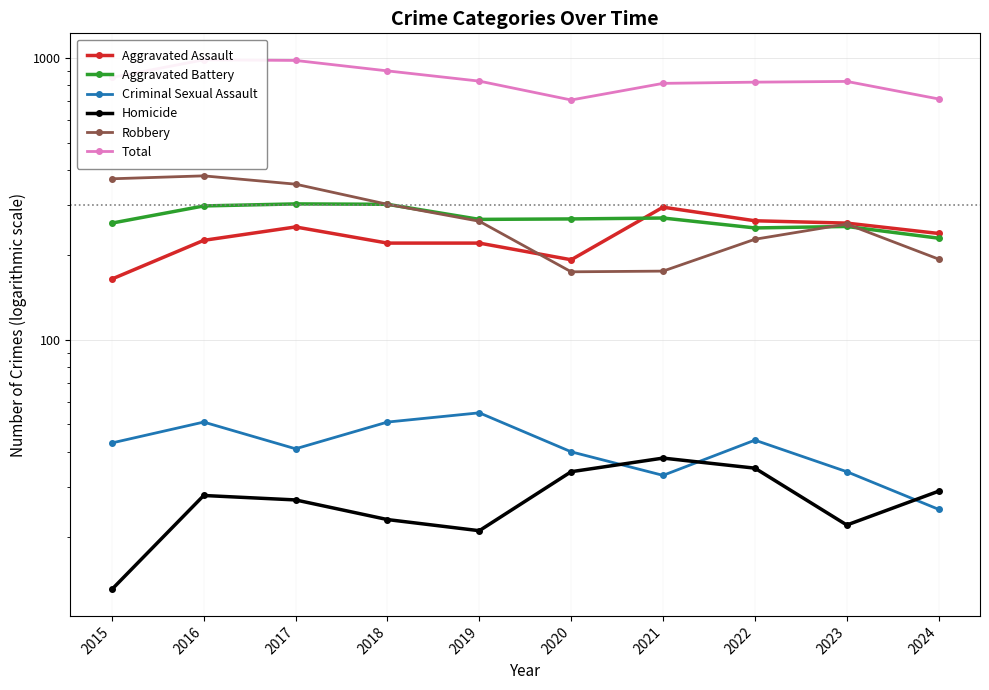

What is the sum of all Robbery values?

2700